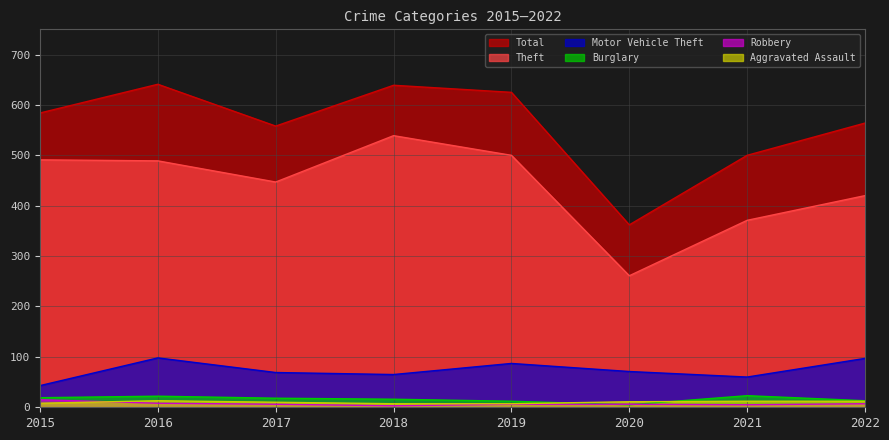

How many values in the Total series exceed 584?

3